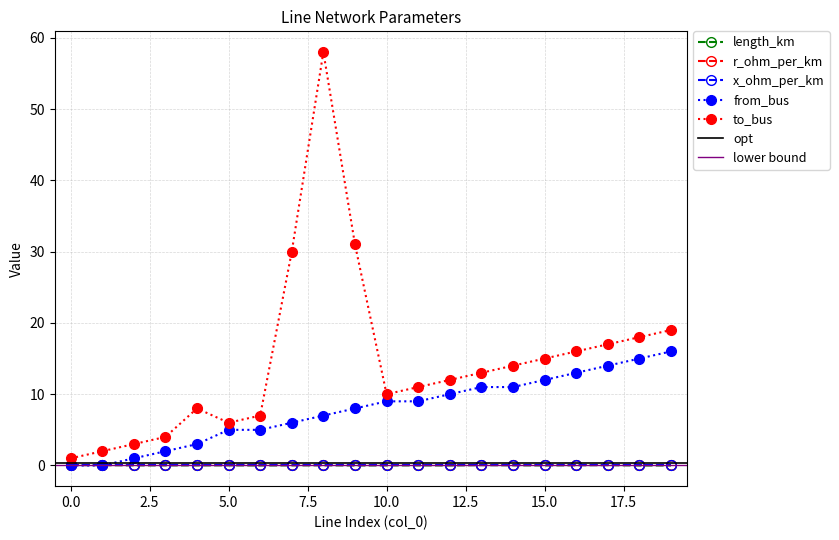

True or false: to_bus has more than 2 points higher than both neighbors.

False